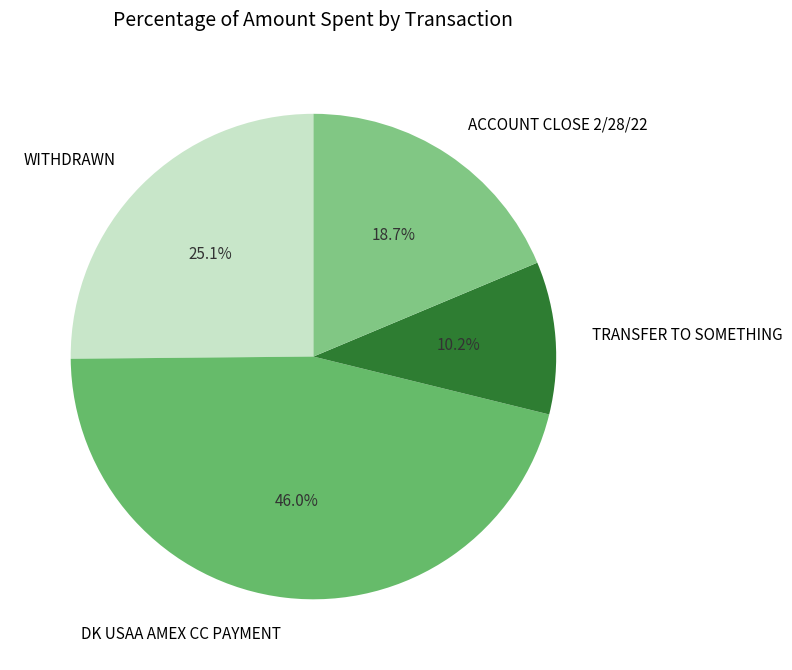

Between WITHDRAWN and ACCOUNT CLOSE 2/28/22, which is larger?

WITHDRAWN